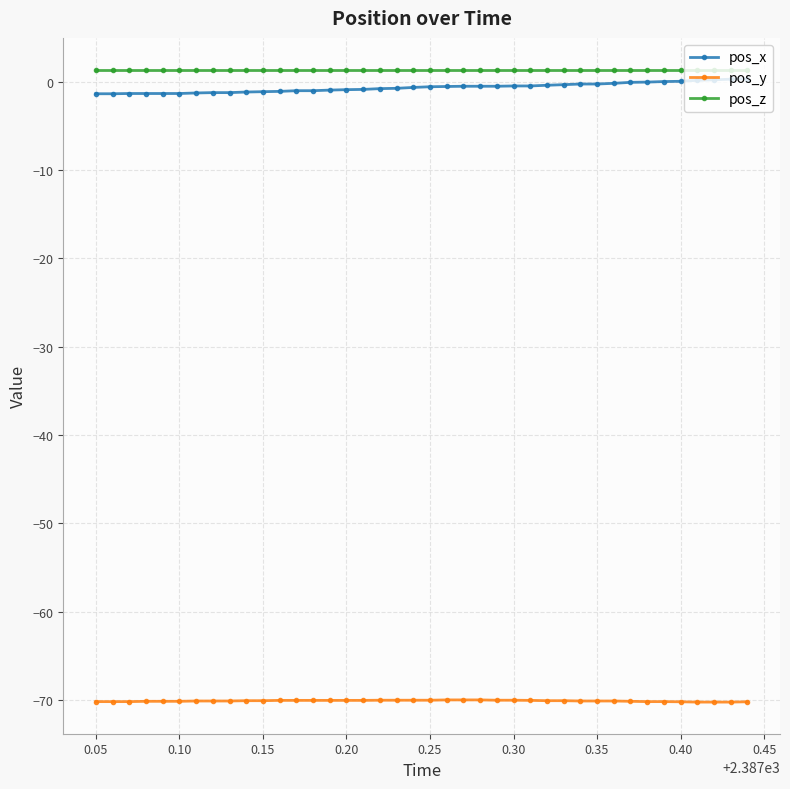

True or false: pos_x and pos_y intersect in this chart.

False